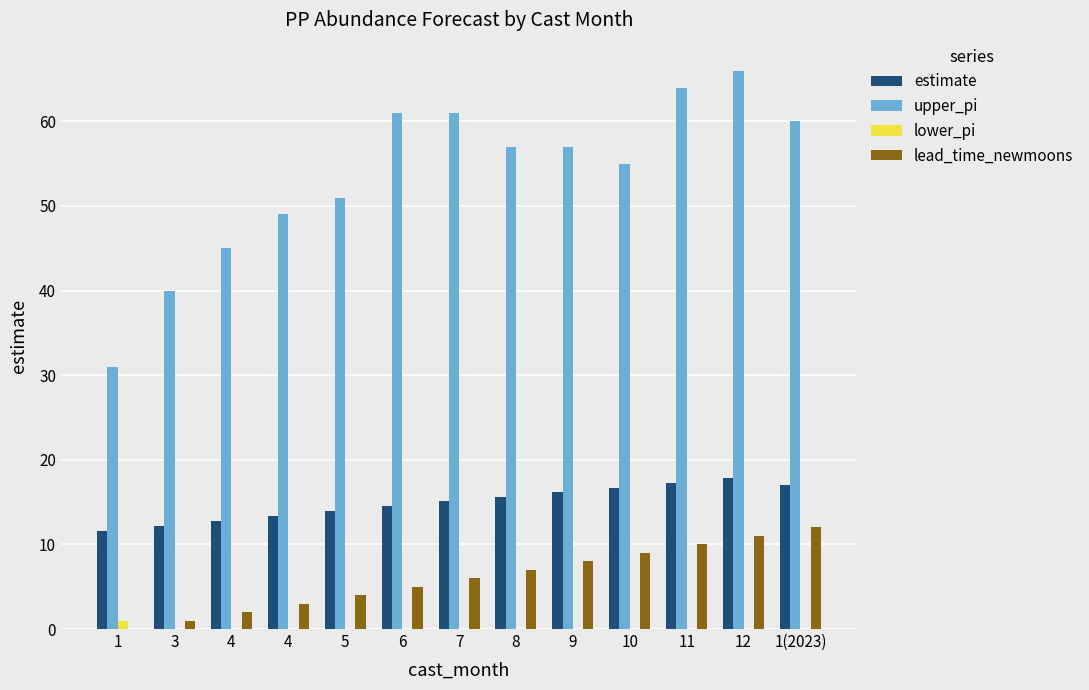

Reading right to left, transcribe all the data shown in this chart.

estimate: 17.1	17.9	17.3	16.7	16.2	15.6	15.1	14.5	13.9	13.3	12.7	12.1	11.5
upper_pi: 60.0	66.0	64.0	55.0	57.0	57.0	61.0	61.0	51.0	49.0	45.0	40.0	31.0
lower_pi: 0.0	0.0	0.0	0.0	0.0	0.0	0.0	0.0	0.0	0.0	0.0	0.0	1.0
lead_time_newmoons: 12.0	11.0	10.0	9.0	8.0	7.0	6.0	5.0	4.0	3.0	2.0	1.0	0.0